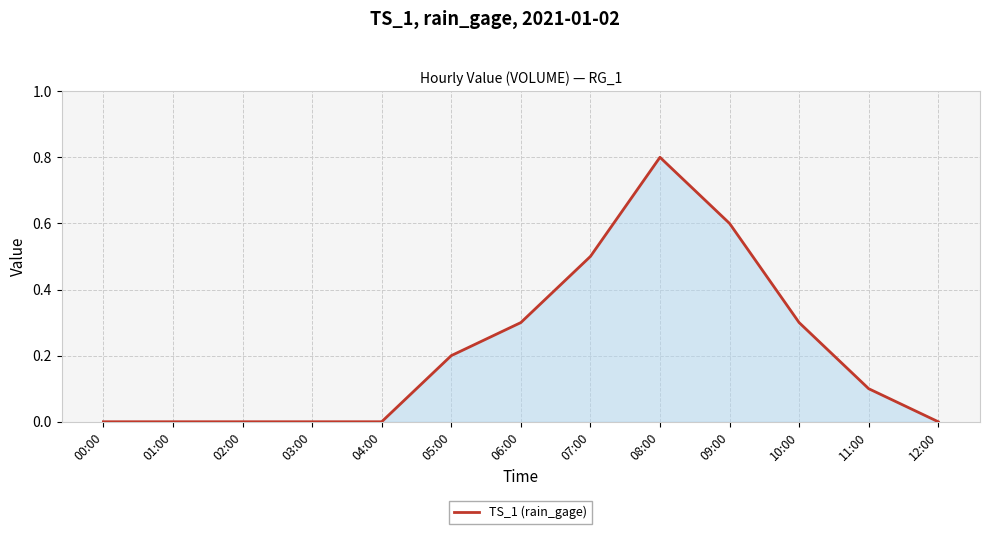

What is the difference between the second highest and minimum values?

0.6